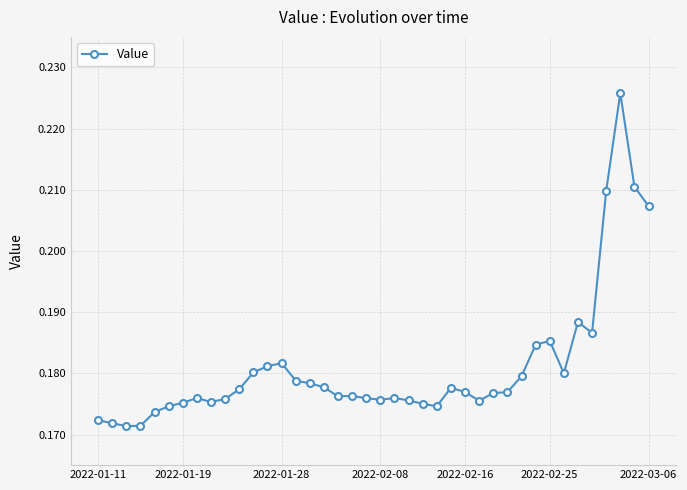

True or false: the data has more than 0 interior local peaks.

True